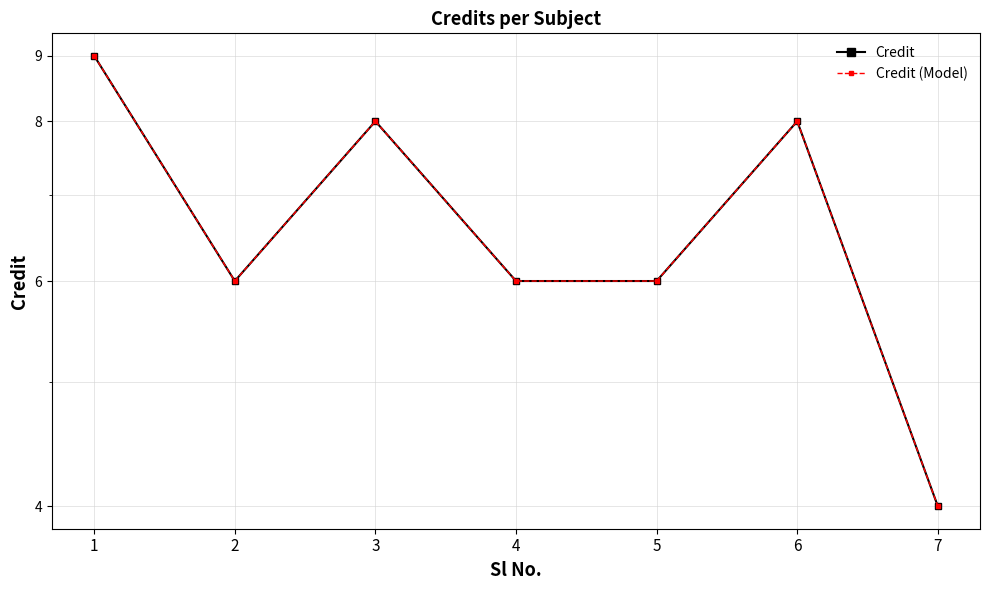

Which category has the lowest value across all series?

7